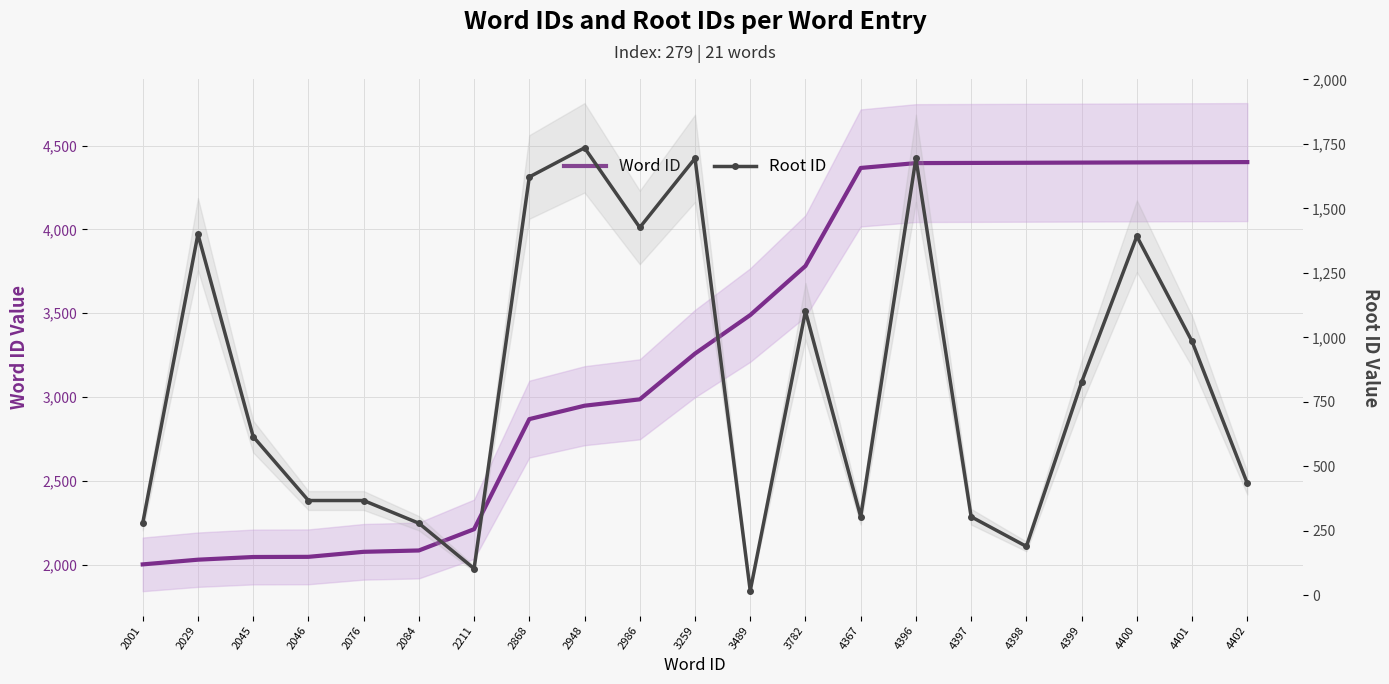

Reading left to right, transcribe all the data shown in this chart.

Word ID: 2001=2001	2029=2029	2045=2045	2046=2046	2076=2076	2084=2084	2211=2211	2868=2868	2948=2948	2986=2986	3259=3259	3489=3489	3782=3782	4367=4367	4396=4396	4397=4397	4398=4398	4399=4399	4400=4400	4401=4401	4402=4402
Root ID: 2001=279	2029=1400	2045=615	2046=367	2076=367	2084=279	2211=103	2868=1622	2948=1735	2986=1426	3259=1694	3489=17	3782=1101	4367=304	4396=1694	4397=304	4398=189	4399=826	4400=1392	4401=984	4402=434